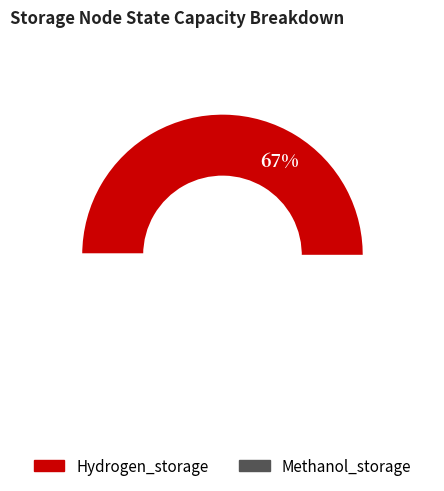

To the nearest percent, what is the difference between the largest and smallest slice percentages?

35%